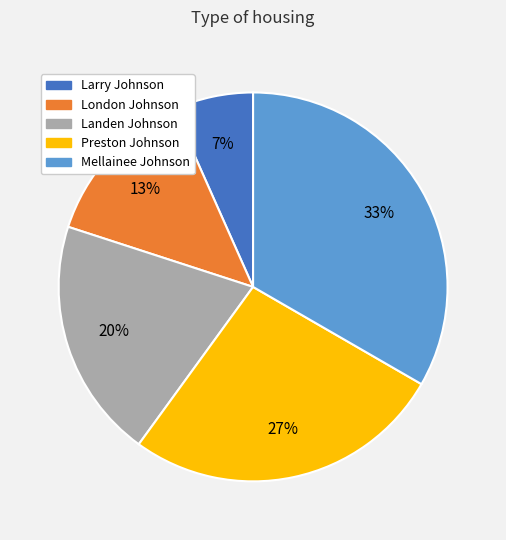

Does Larry Johnson account for over 50% of the chart?

No